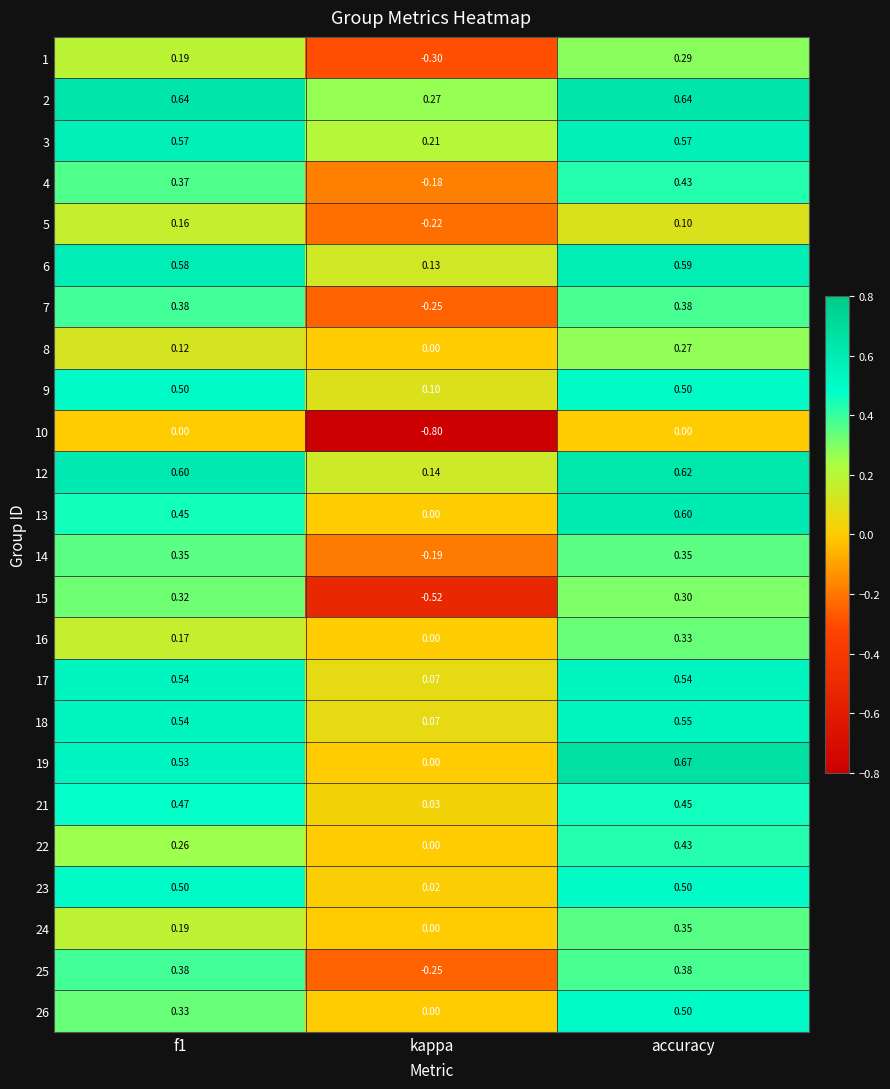

At which label is 4 closest to 0?

kappa